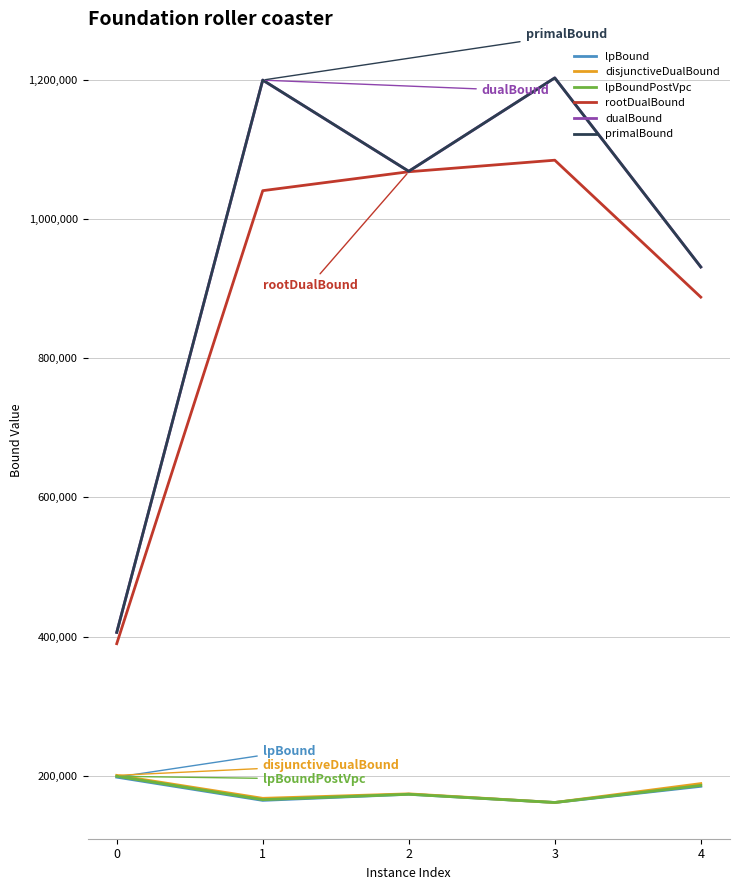

The value of lpBound at 4 is 115542.6. True or false?

False